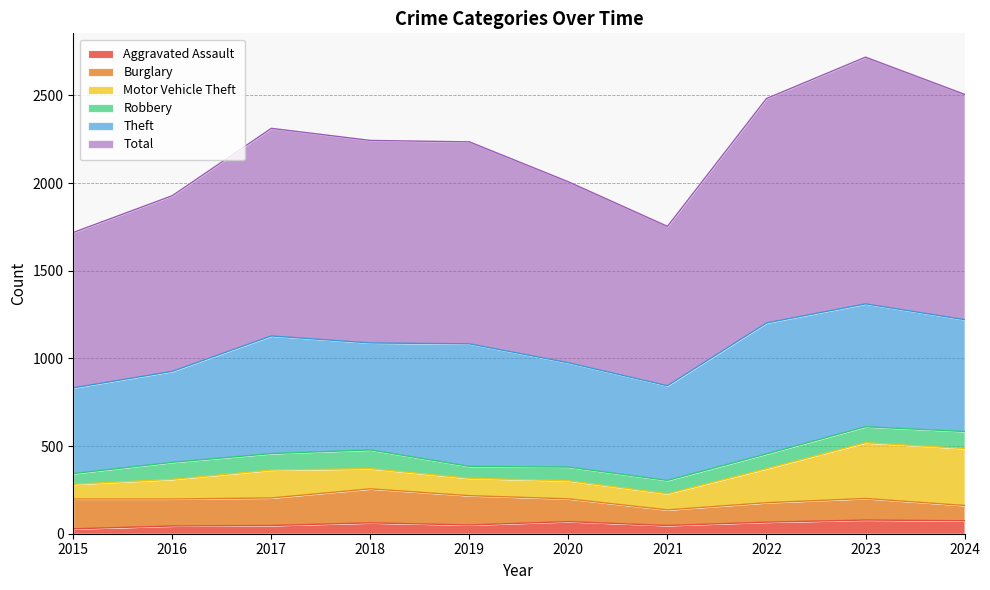

How many distinct data groups are displayed?

6